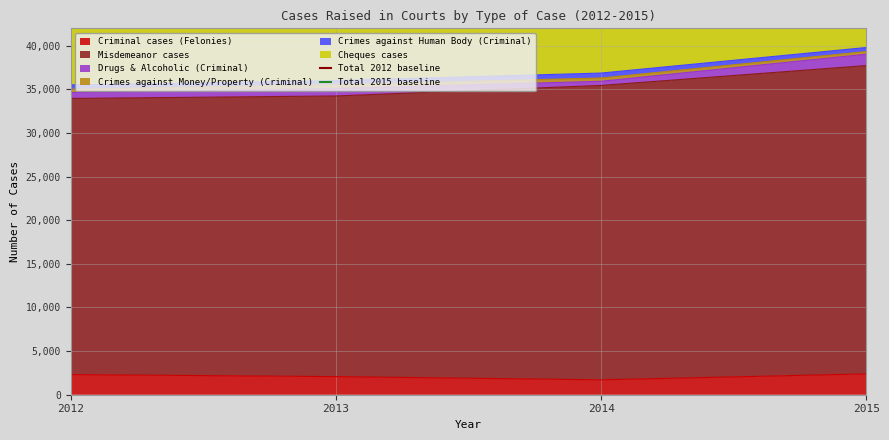

What is the lowest value of the Total 2015 baseline series?

56877